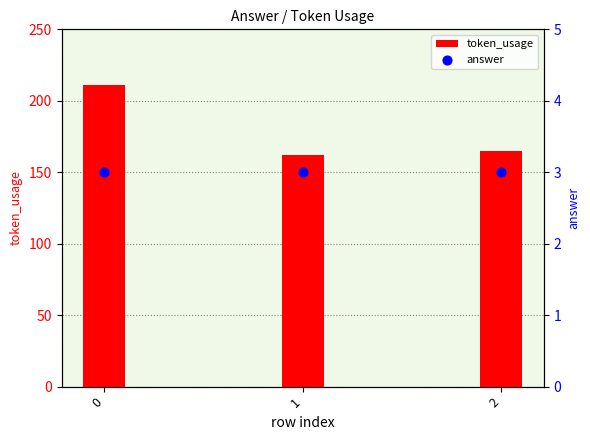

Which series reaches the minimum Y coordinate?

answer